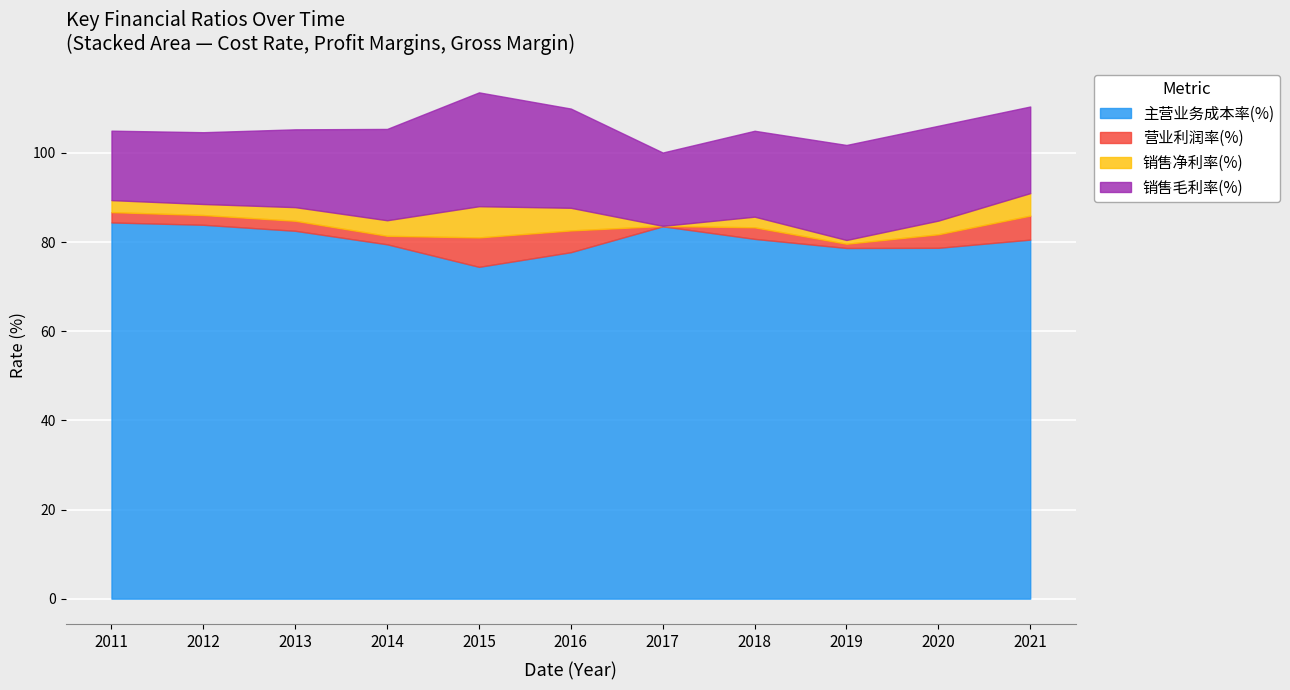

What is the difference between the highest and lowest values at 2011-12-31?

82.1